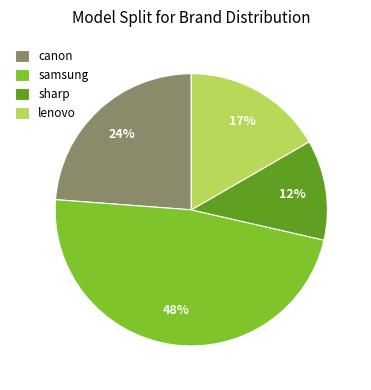

Is it true that lenovo is 17% of the pie?

True